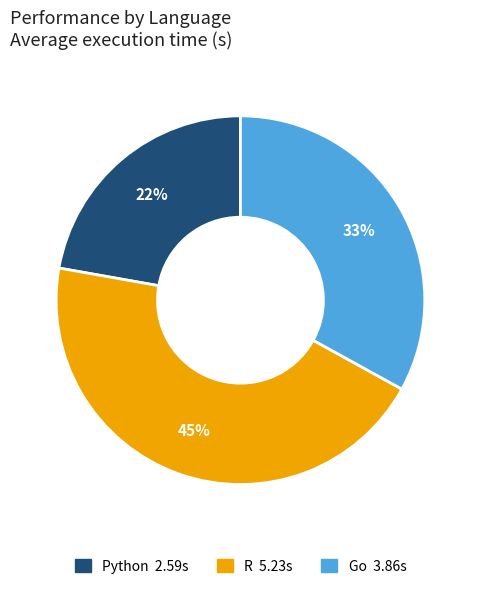

Between Go and R, which is larger?

R